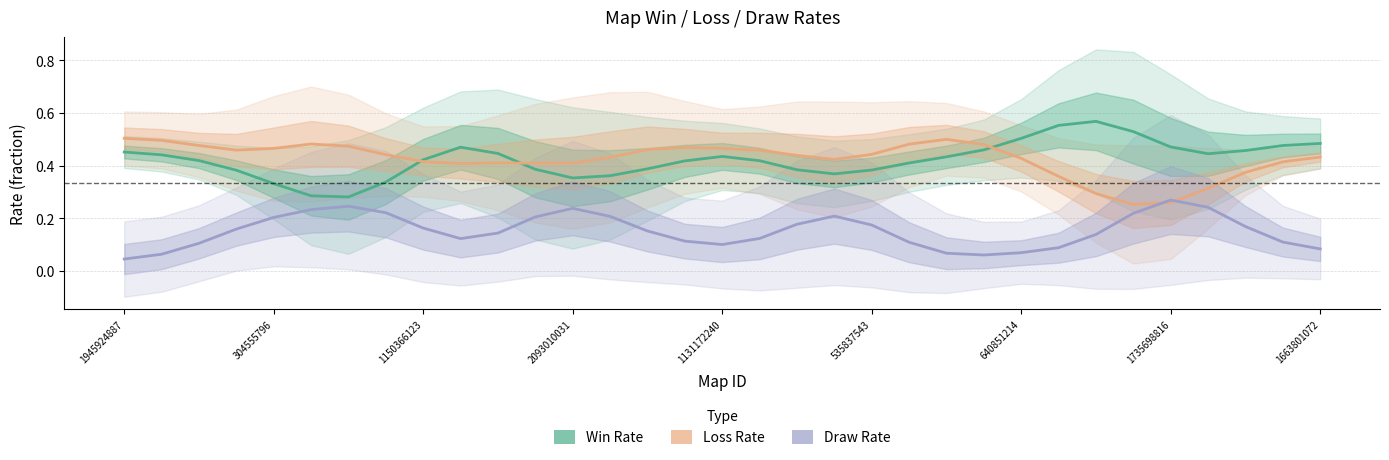

True or false: Loss Rate and Draw Rate intersect in this chart.

True